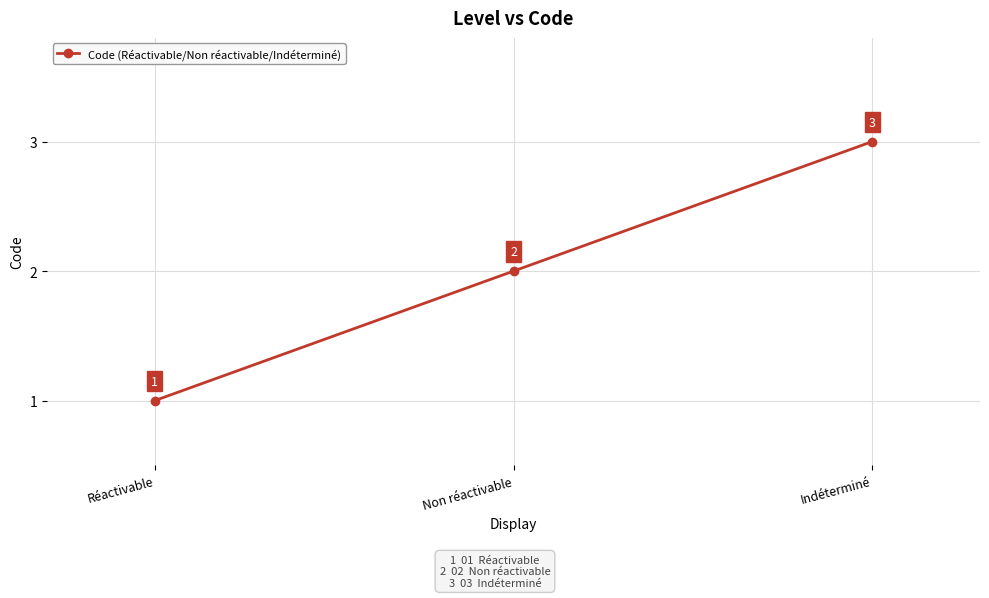

The chart shows a value of 4 at Indéterminé. True or false?

False